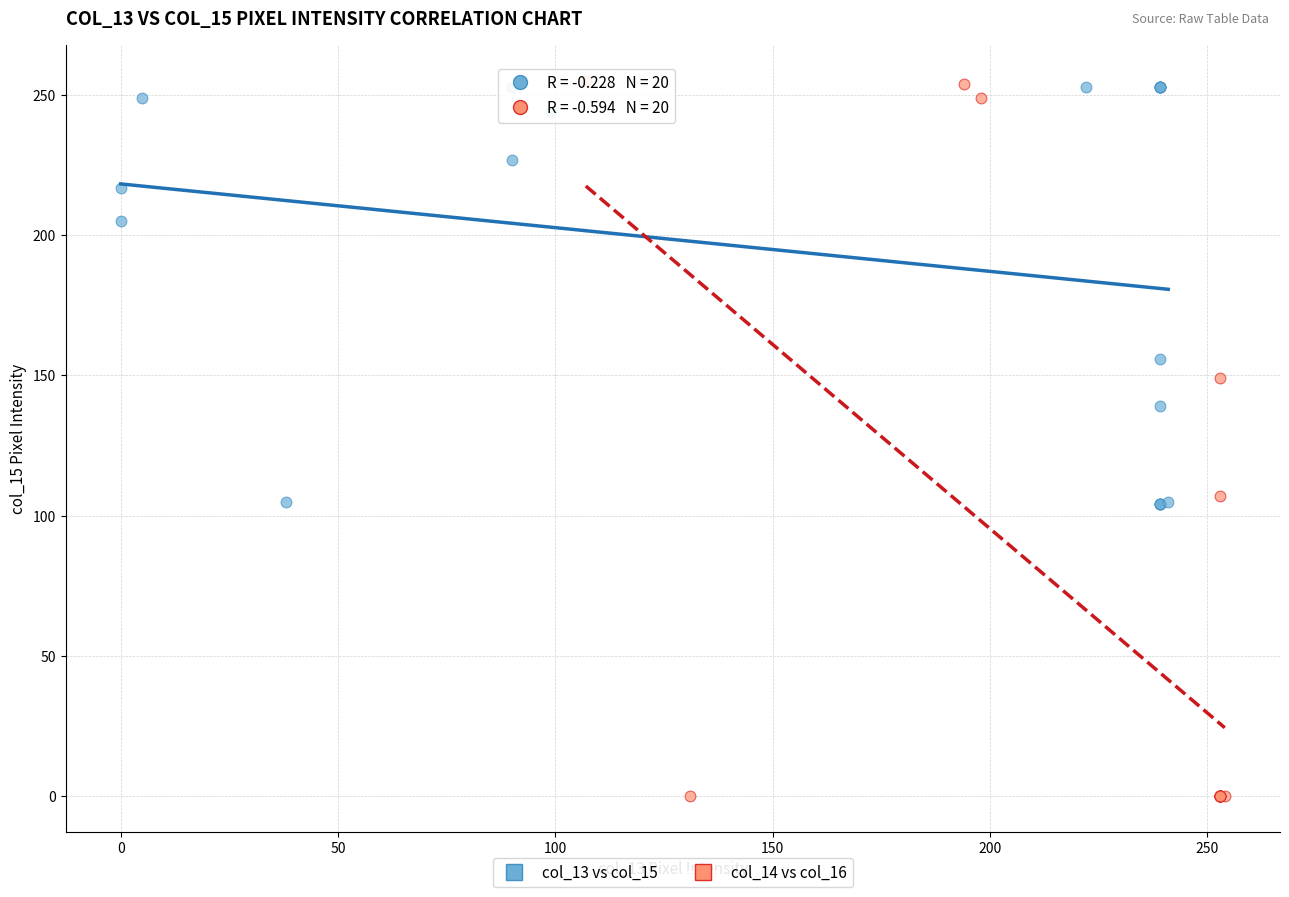

Which series has the widest spread of Y values?

col_14 vs col_16